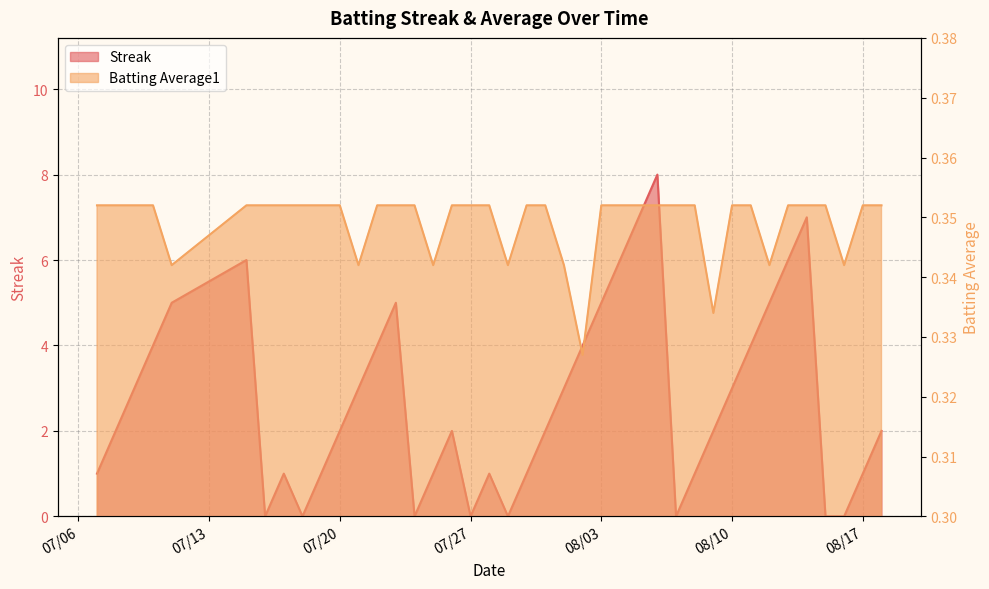

Is it true that Batting Average1 equals 0.4 at 08/17?

True